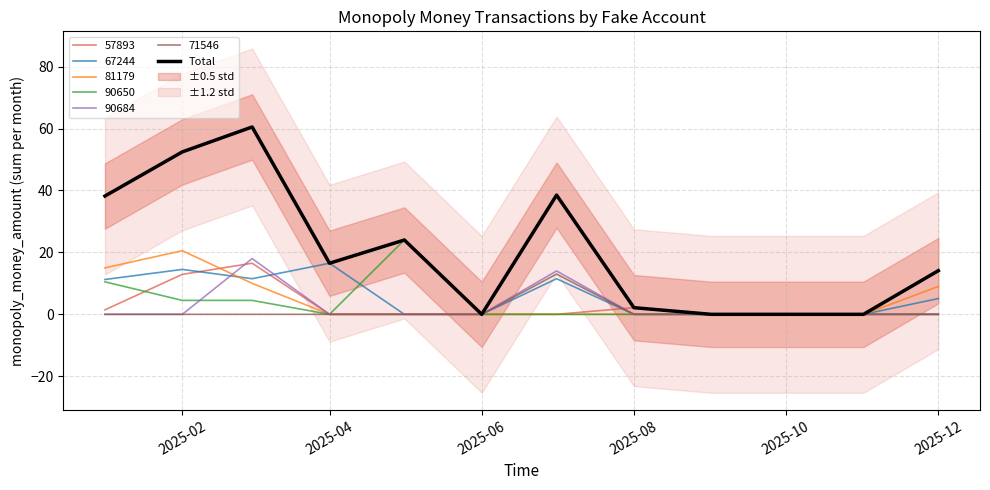

What is the maximum value for 67244?

16.5